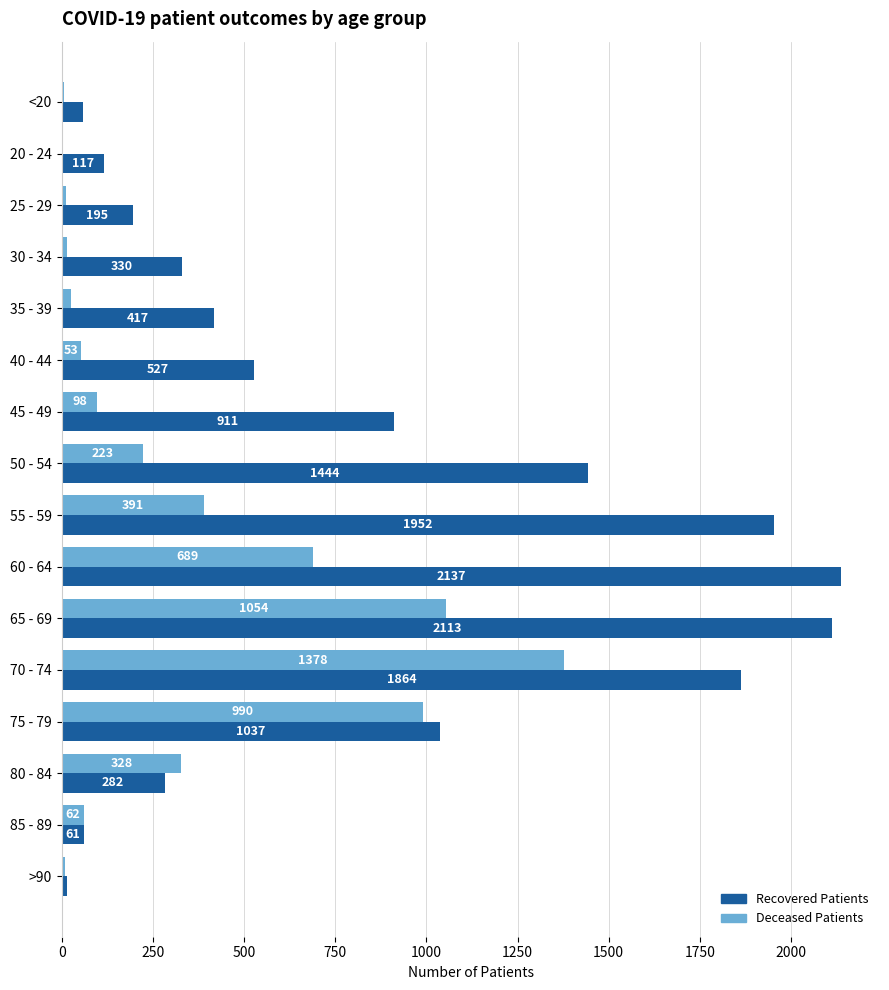

At which category is the sum across all series the highest?

70 - 74